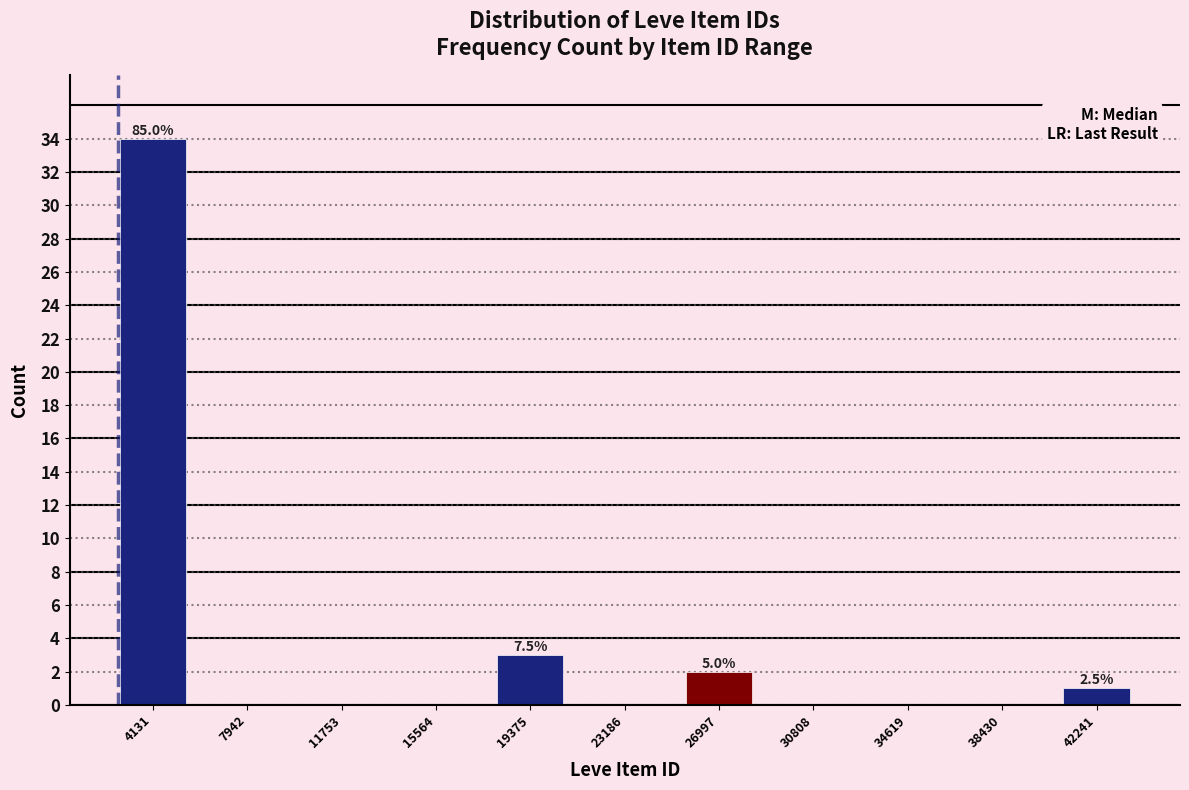

Over which range of the x-axis is the bar tallest?

2000 to 6000